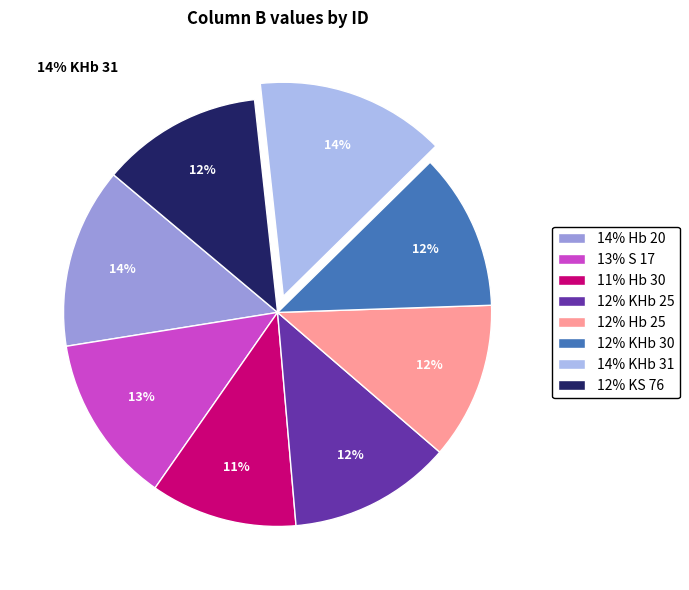

Is 12% Hb 25 the majority of the pie?

No